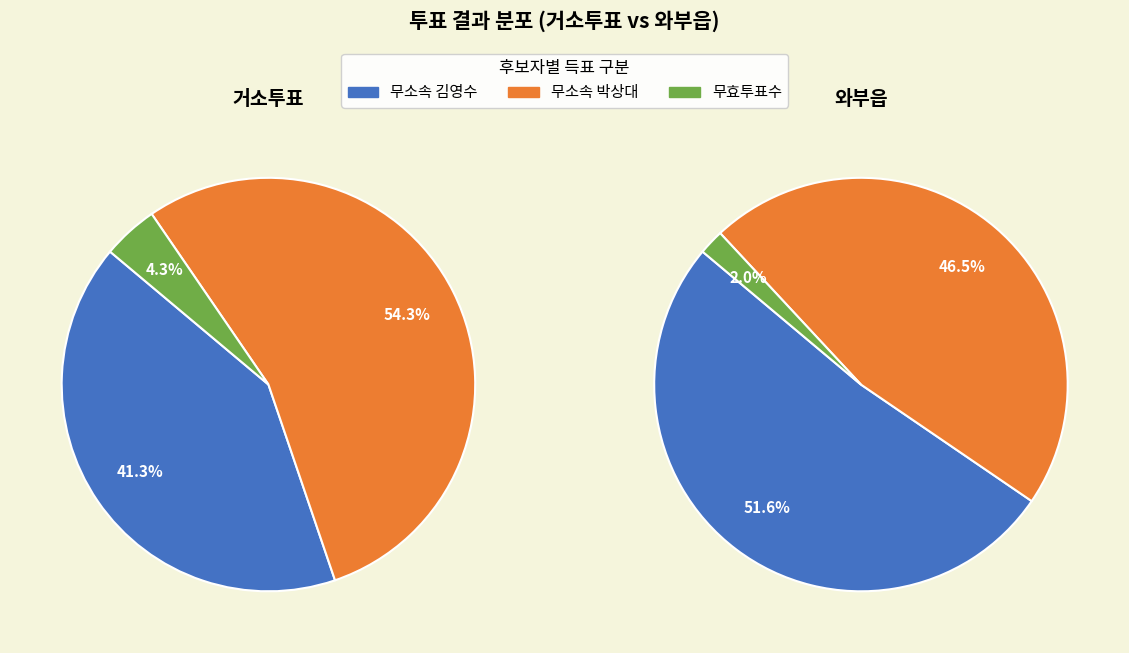

The 거소투표 slice represents 11% of the pie. True or false?

False